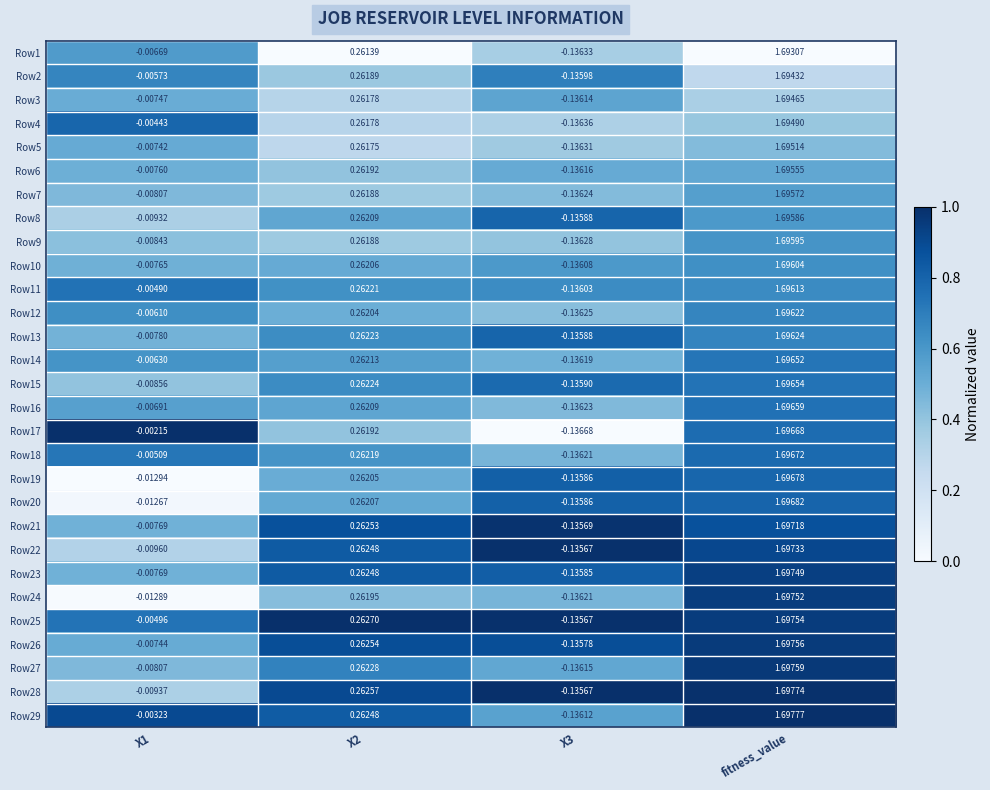

At which category does the chart reach its peak across all series?

fitness_value